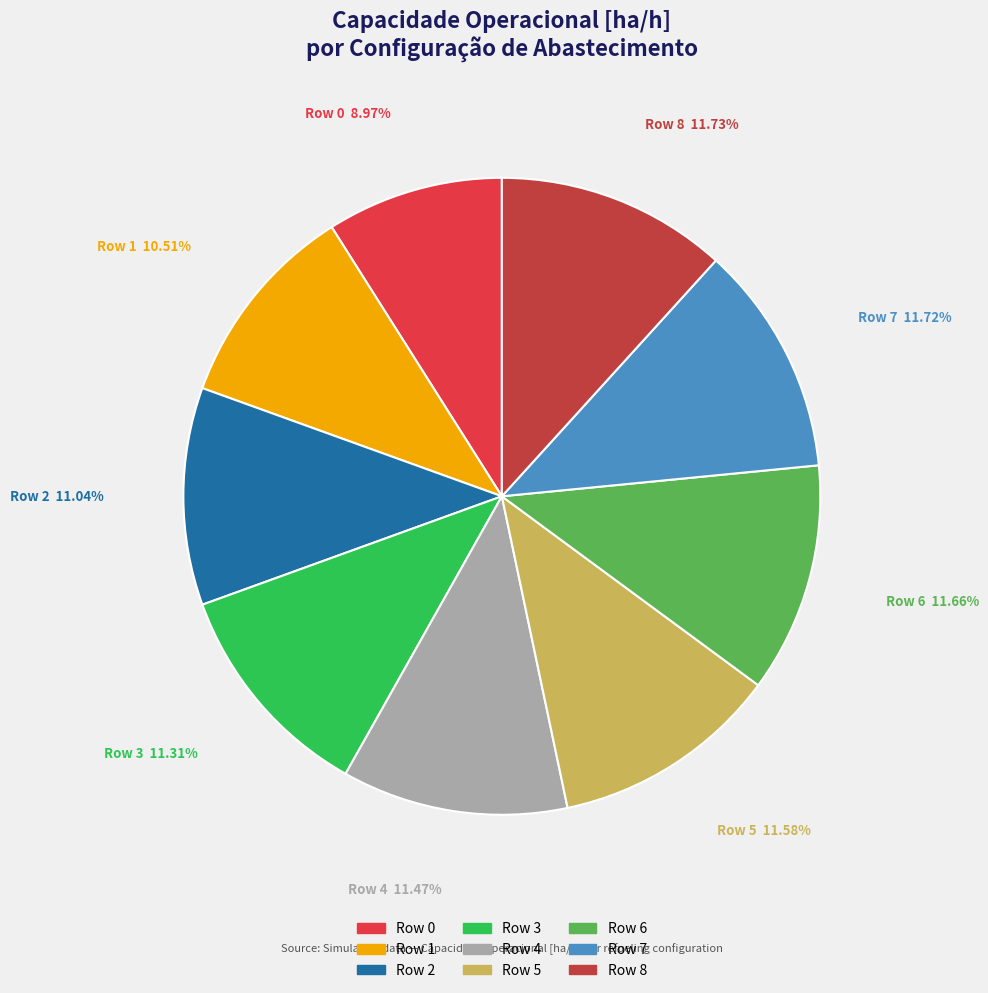

Is there any slice that represents more than half of the pie?

No